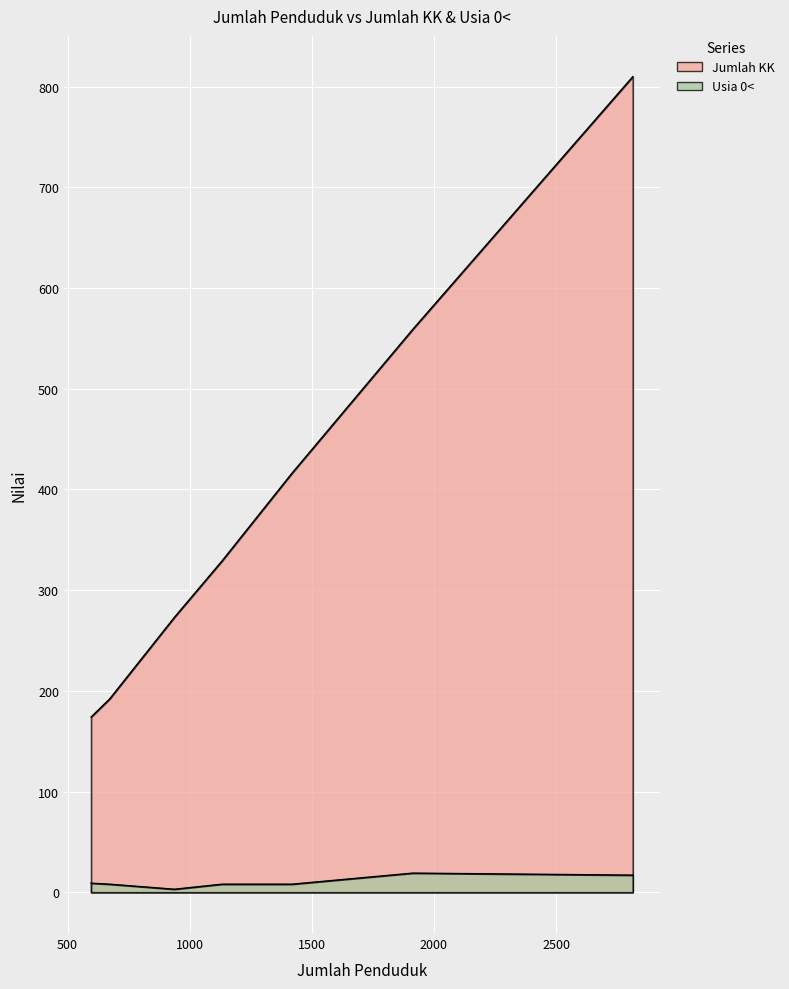

What is the difference between the maximum and second lowest values in the Usia 0< series?

11